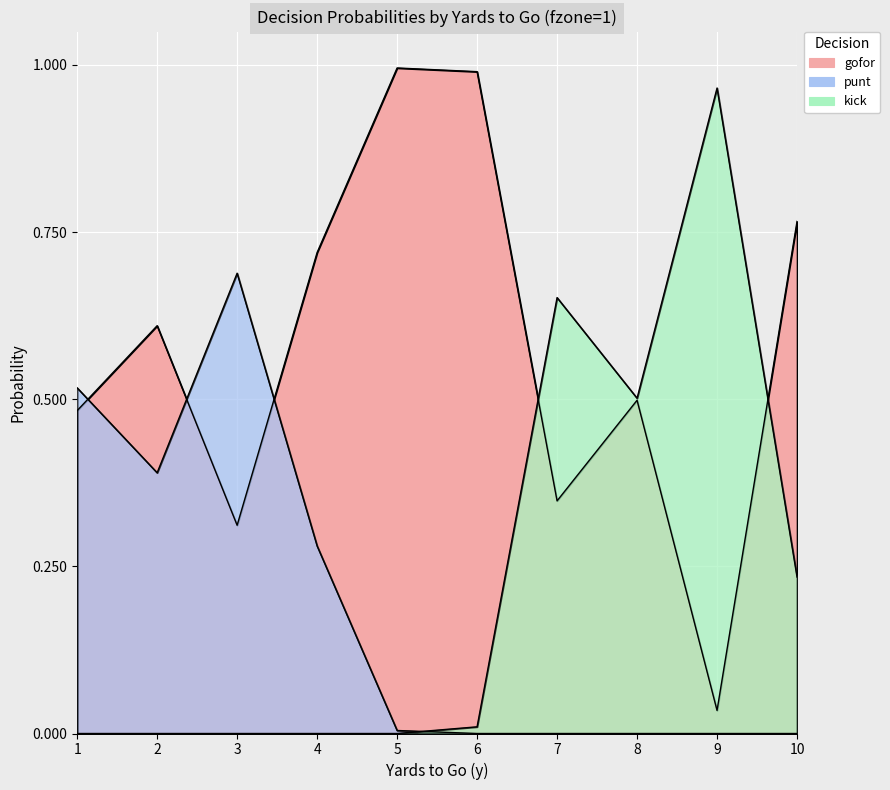

What is the sum of all punt values?

1.9